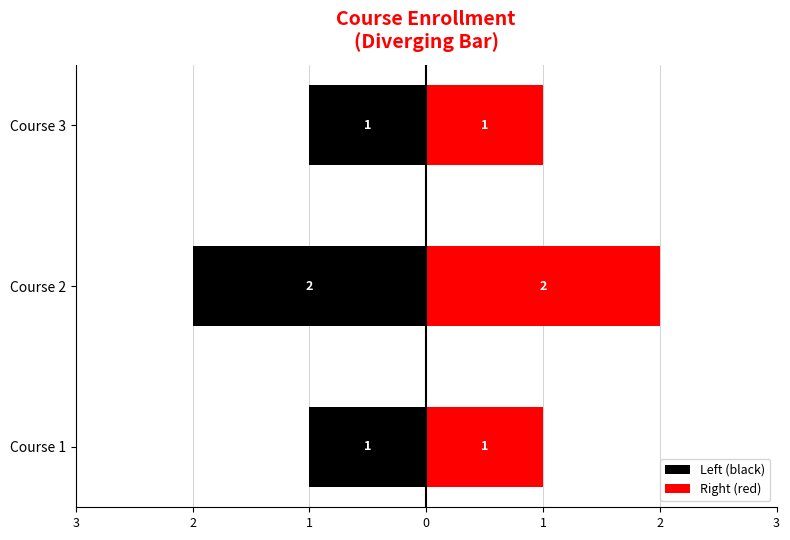

What is the spread (max minus min) of values at Course 3?

2